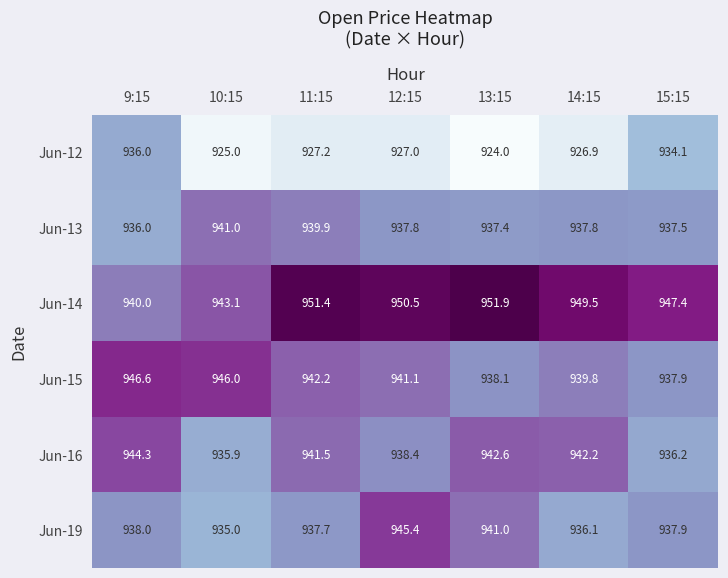

What is the average value of the Jun-13 series?

938.2